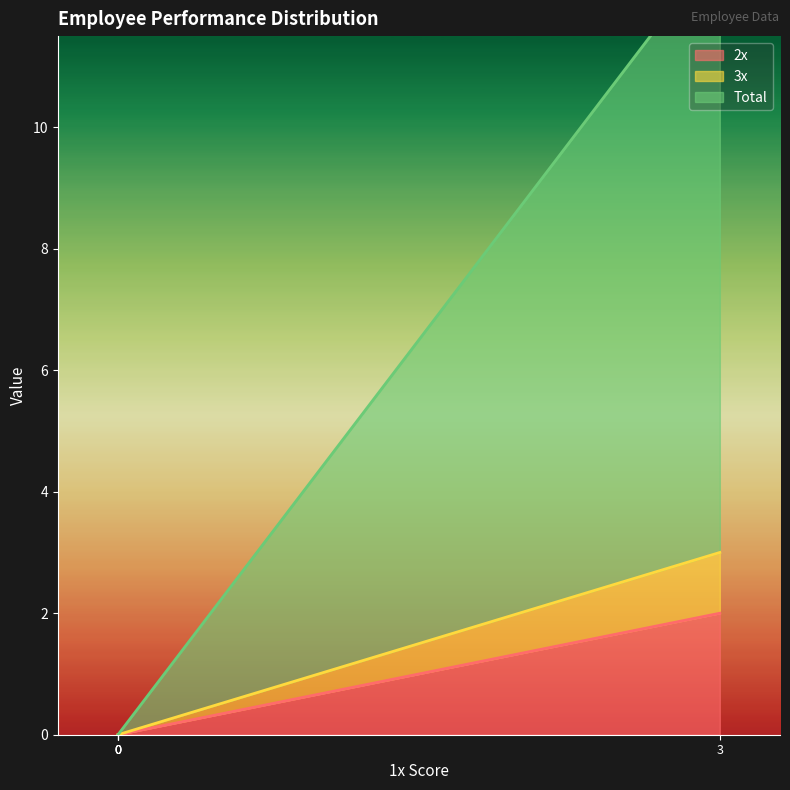

How many series are shown in this chart?

3